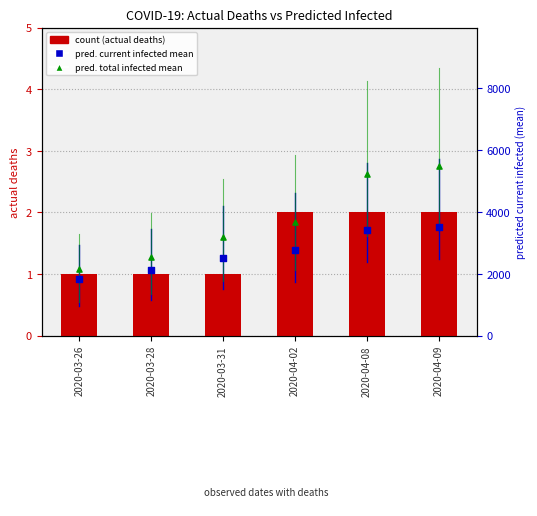

Which series reaches the maximum Y coordinate?

predicted_total_infected_mean